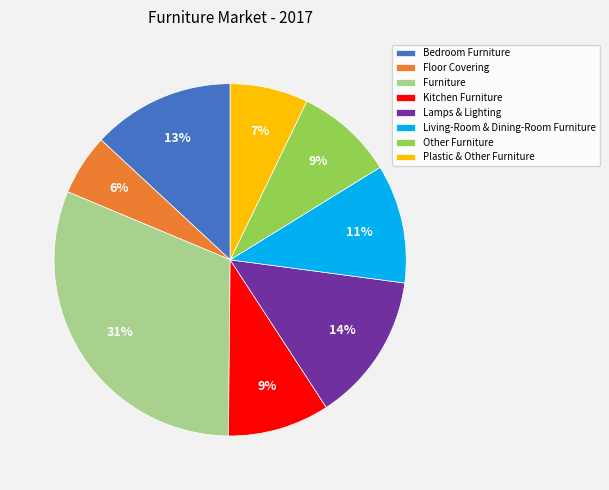

Do Bedroom Furniture and Furniture together represent more than half of the pie?

No